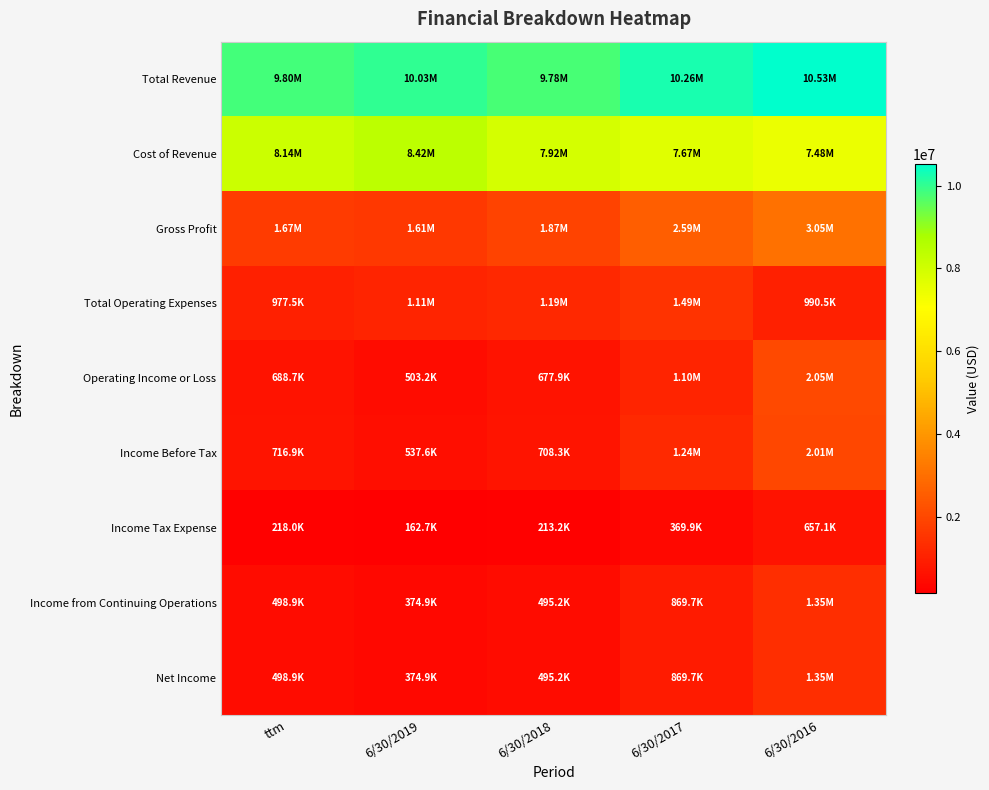

Which label corresponds to the largest value in the chart?

6/30/2016